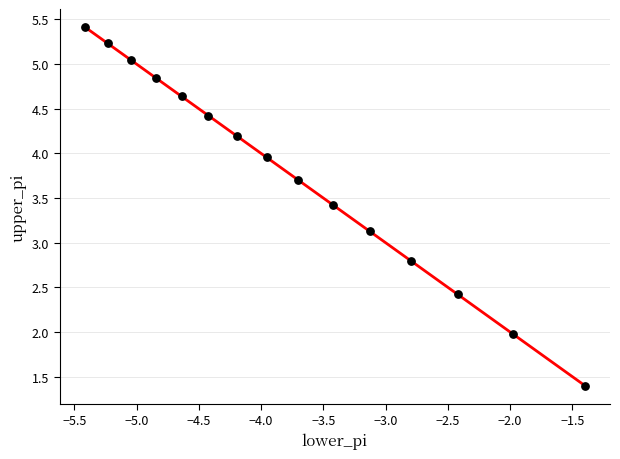

What Y value in the scatter plot is closest to 3?

3.1